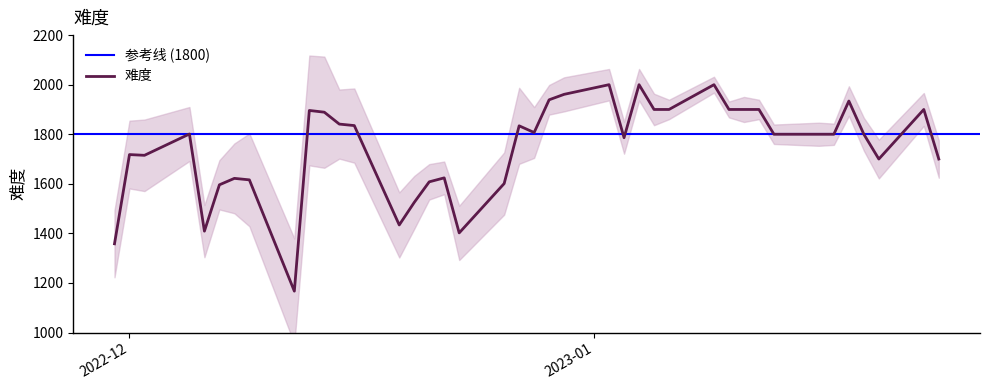

What is the smallest value displayed?

1167